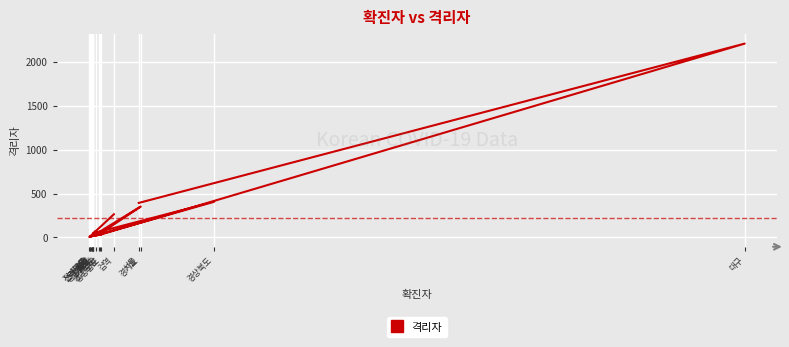

Rank the categories by value from highest to lowest.

대구, 경상북도, 서울, 경기도, 검역, 인천, 세종, 충청남도, 경상남도, 부산, 대전, 충청북도, 강원도, 울산, 전라남도, 광주, 전라남도, 제주도